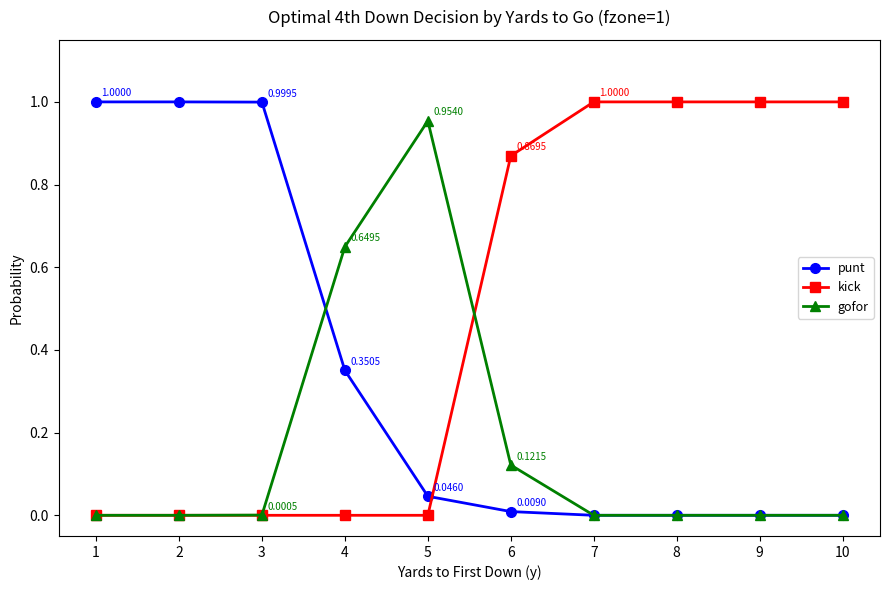

Rank the series by their average value, from highest to lowest.

kick, punt, gofor